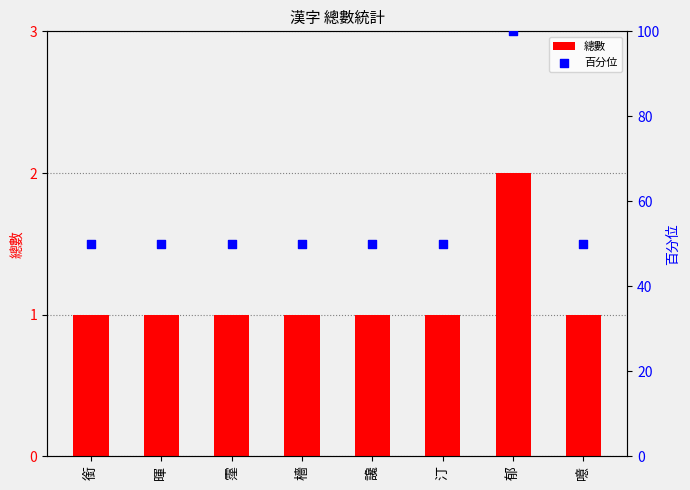

What is the total value across all series at 噫?

51